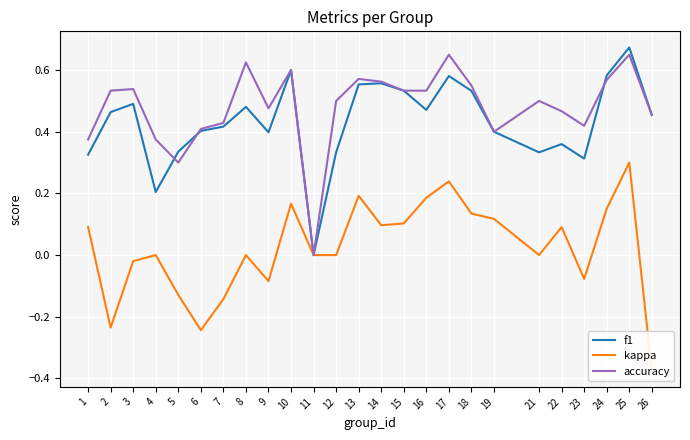

Does the chart display data point markers on the line(s)?

No